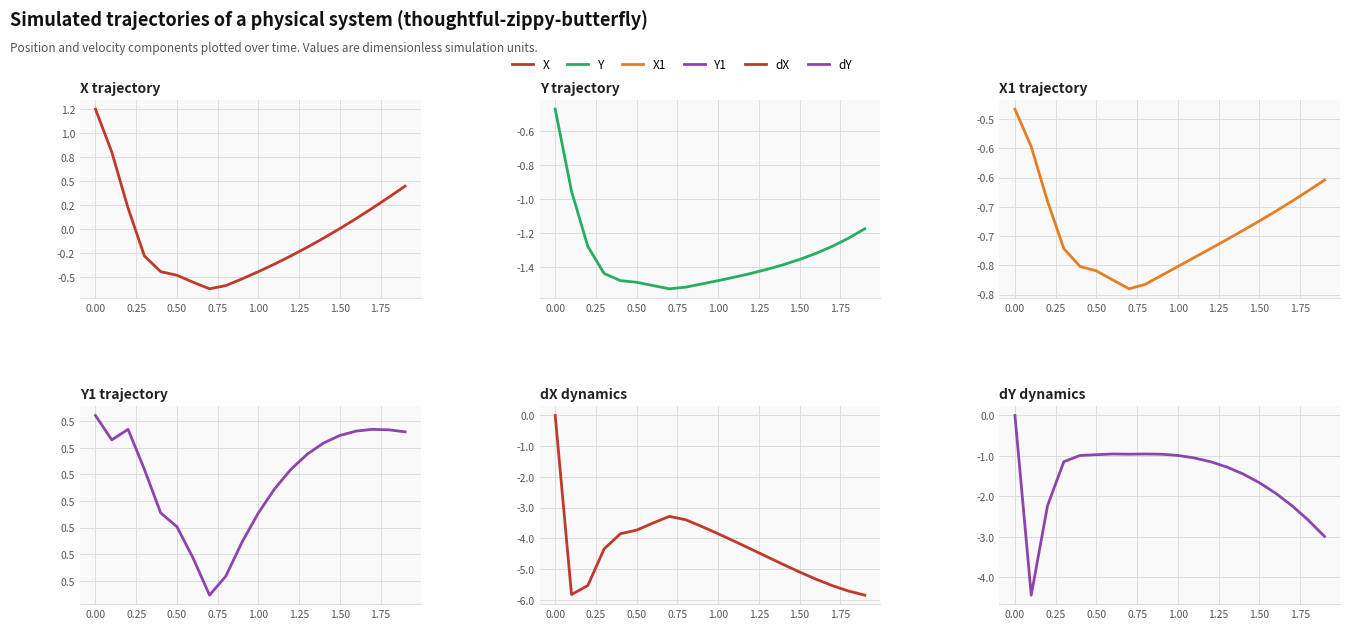

True or false: dX and X1 cross at least once.

True